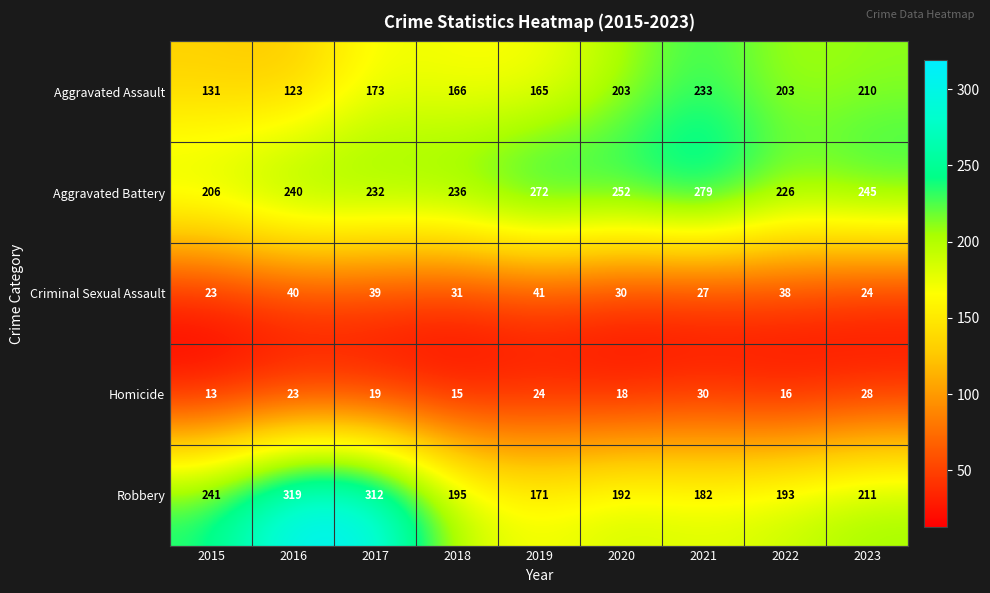

At how many categories does at least one series exceed 273?

3